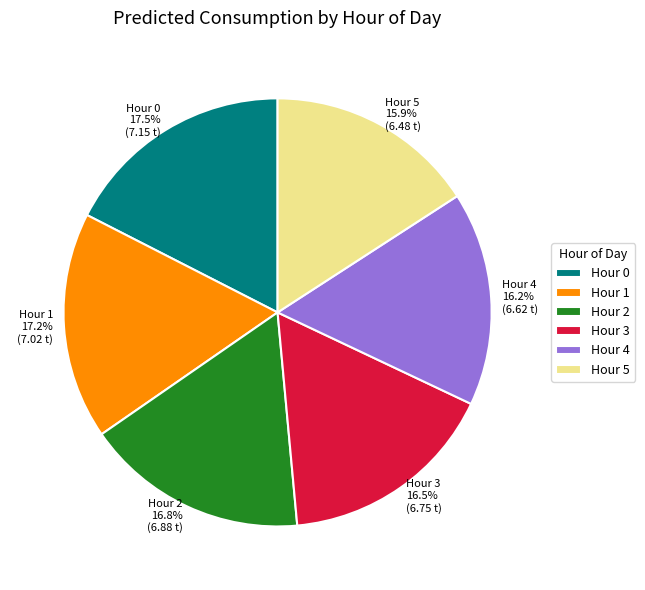

Is there a majority slice in this chart?

No